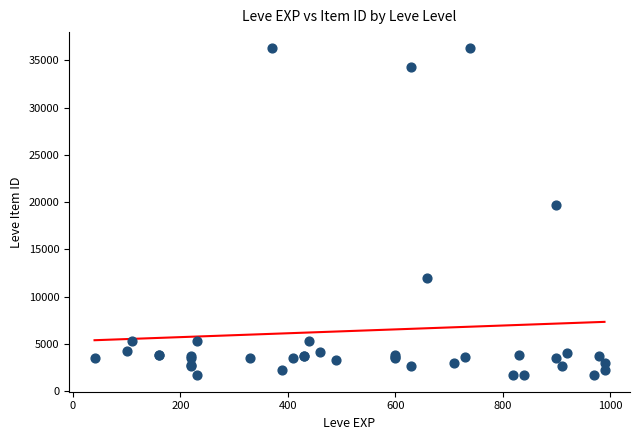

What Y value in the scatter plot is closest to 18967?

19744